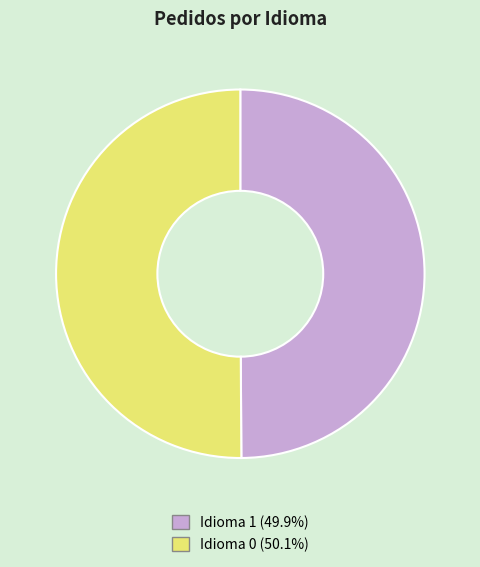

How many slices are in this pie chart?

2